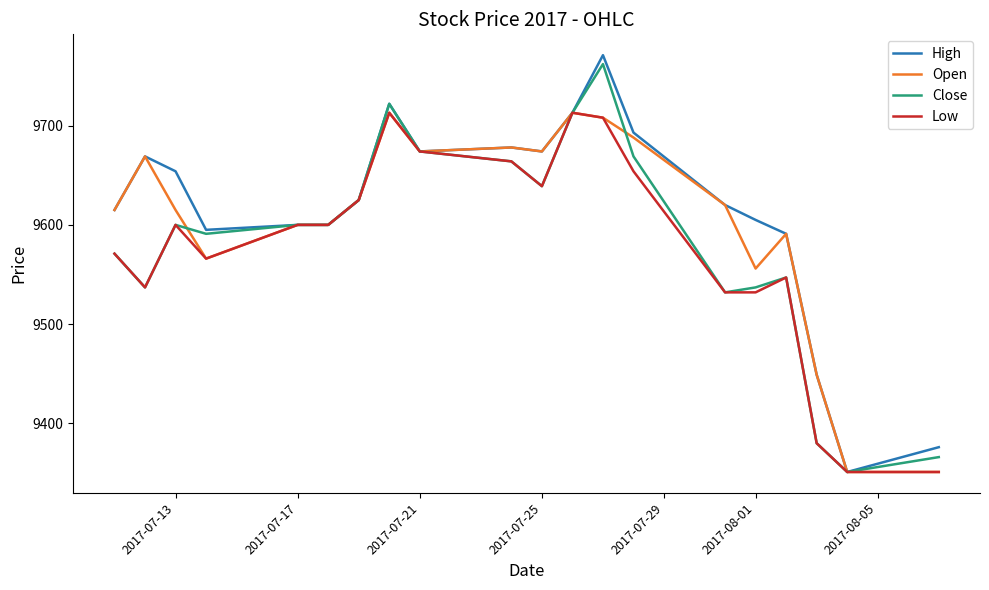

Which series has the widest spread of values?

High